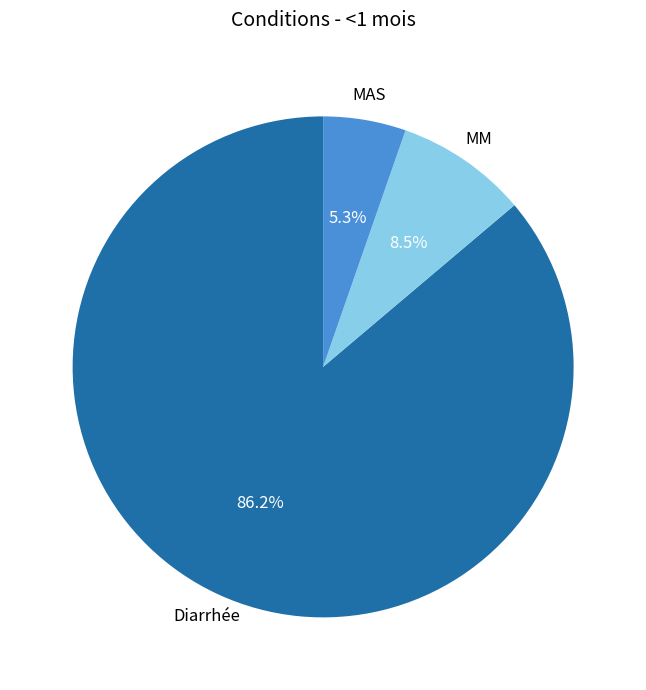

Does any single category account for the majority?

Yes